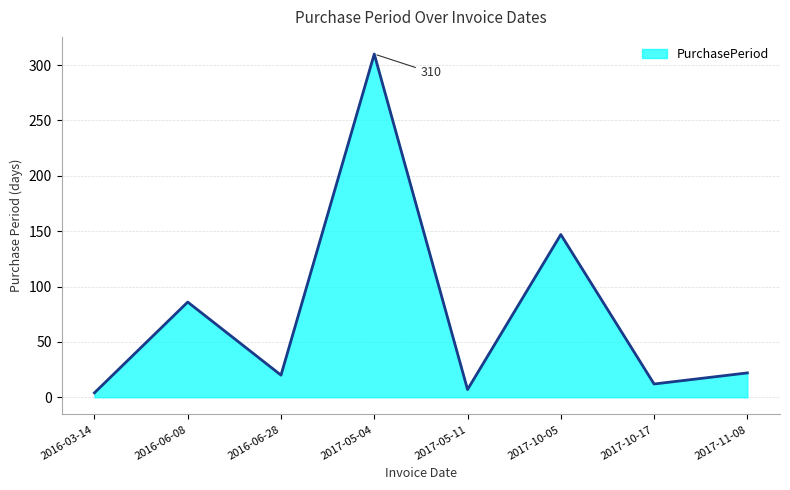

Which label corresponds to the largest value in the chart?

2017-05-04